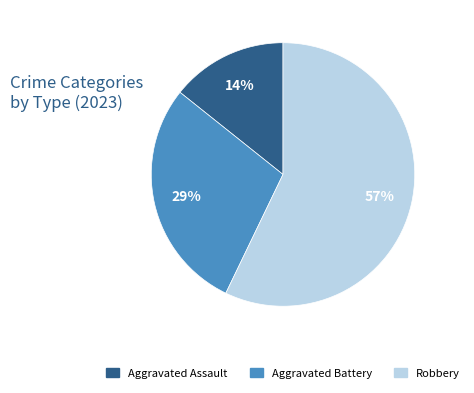

Rank the categories by value from lowest to highest.

Aggravated Assault, Aggravated Battery, Robbery